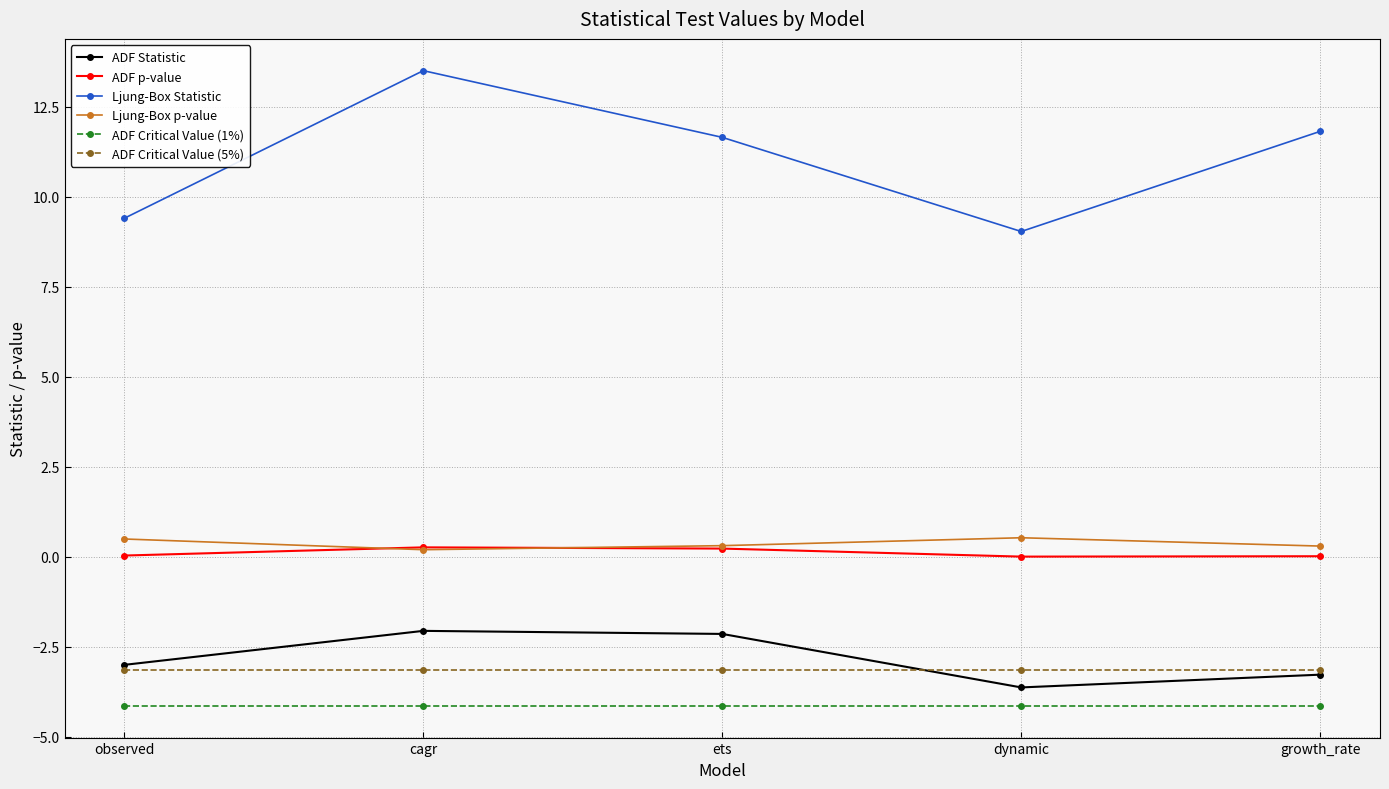

At which category does the chart reach its peak across all series?

cagr